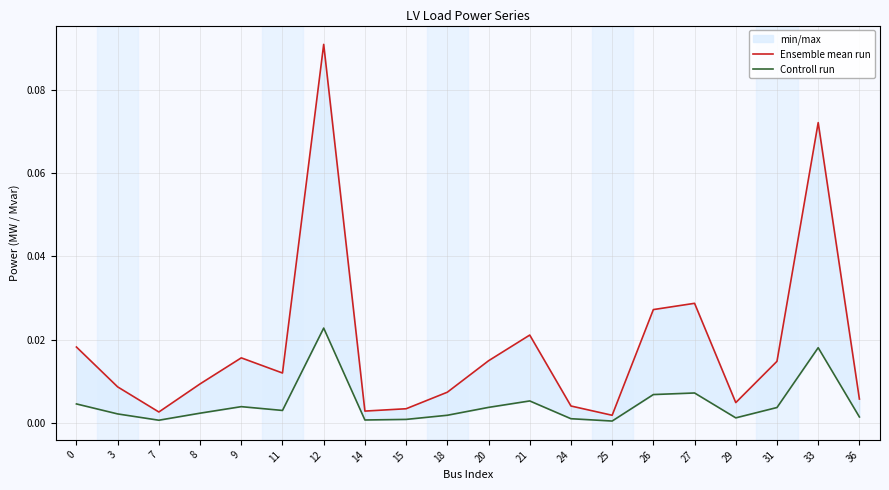

Which label corresponds to the smallest value in the chart?

25